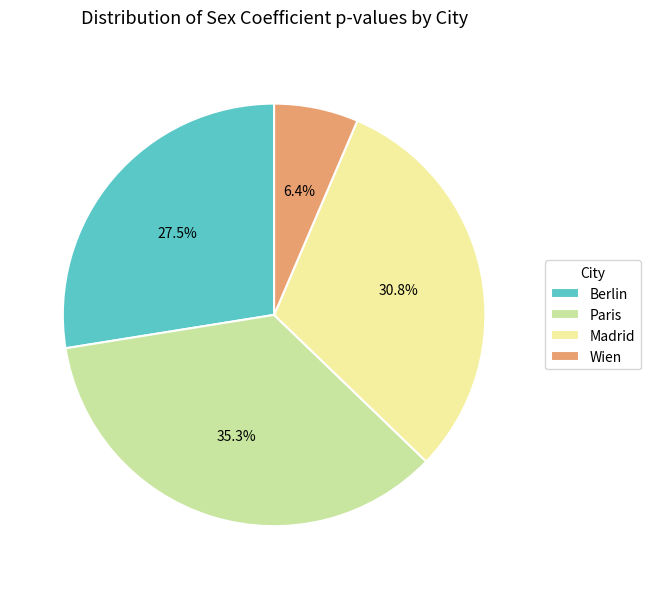

To the nearest percent, what is the average slice percentage?

25%